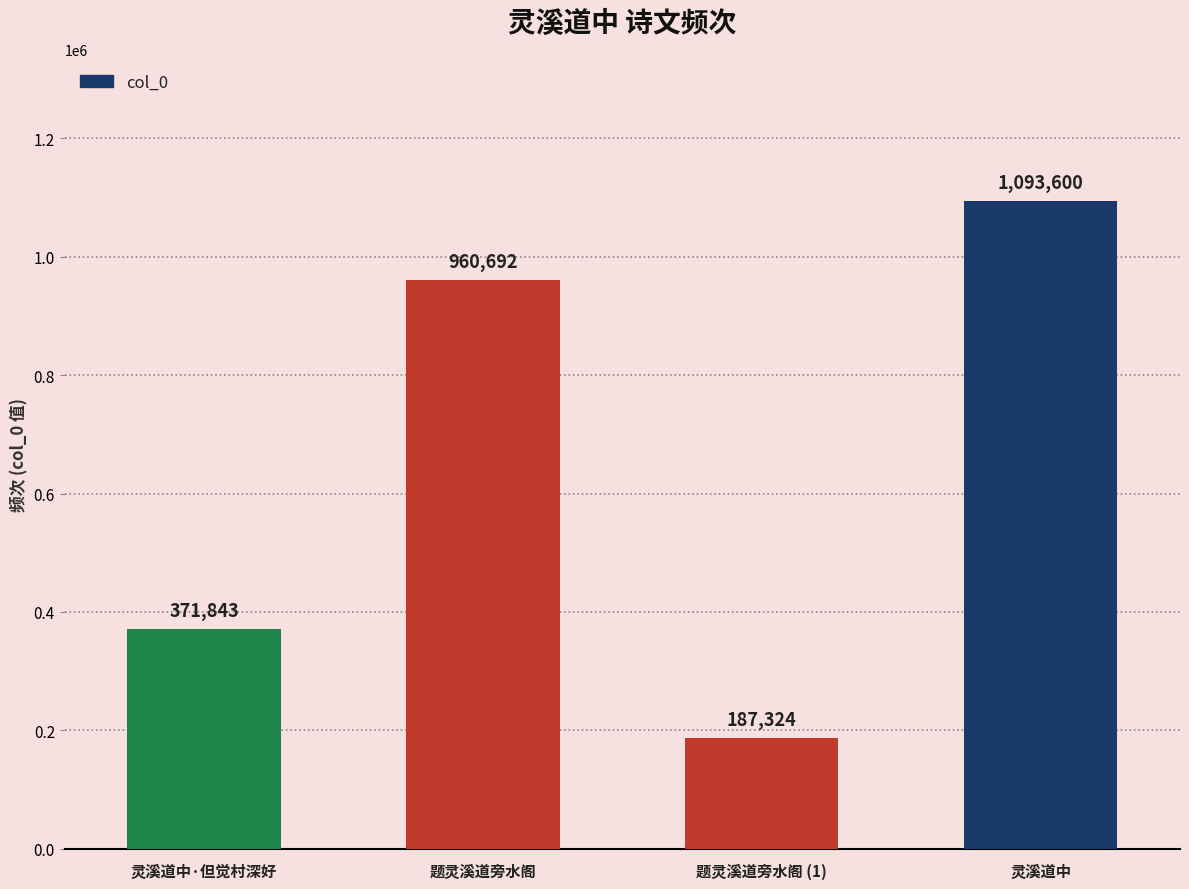

What is the average value?

653365